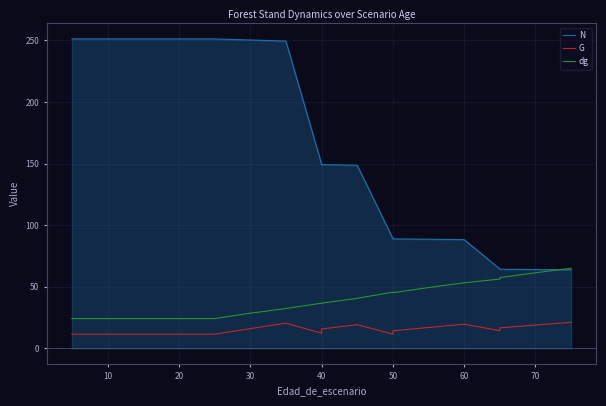

True or false: G has more than 0 interior local peaks.

True